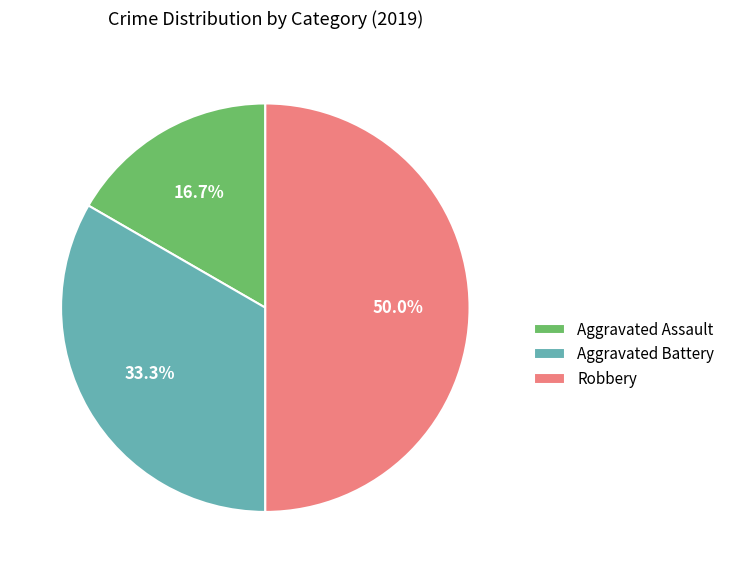

What is the largest slice in the pie chart?

Robbery